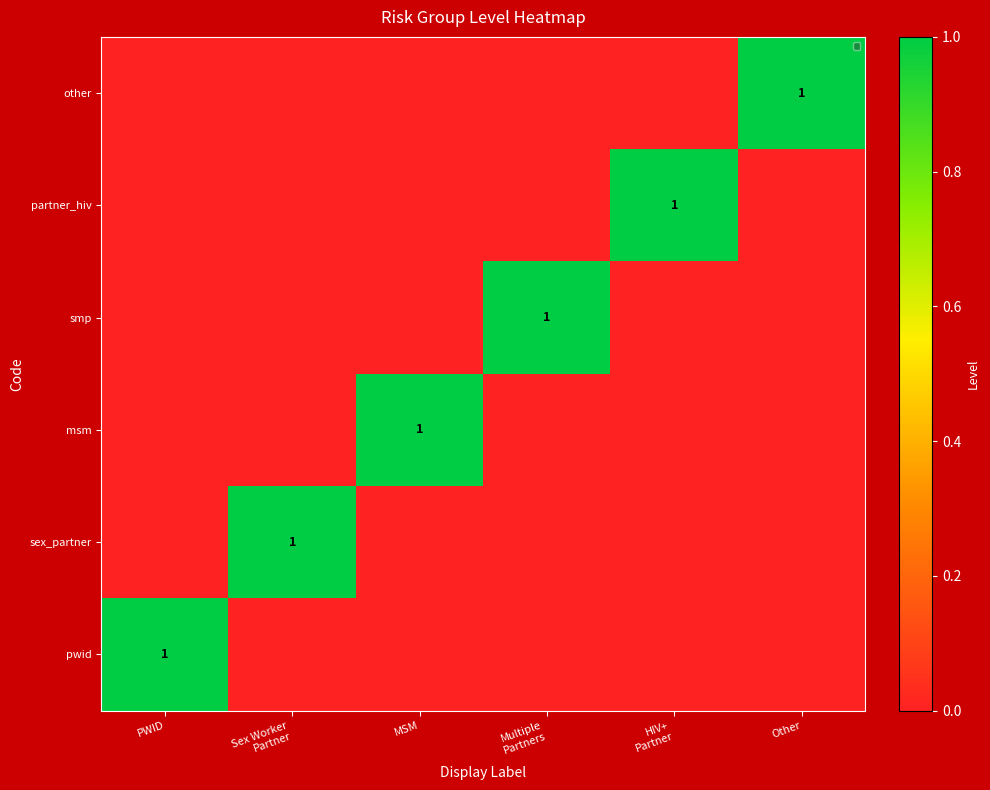

Which category has the lowest value across all series?

PWID